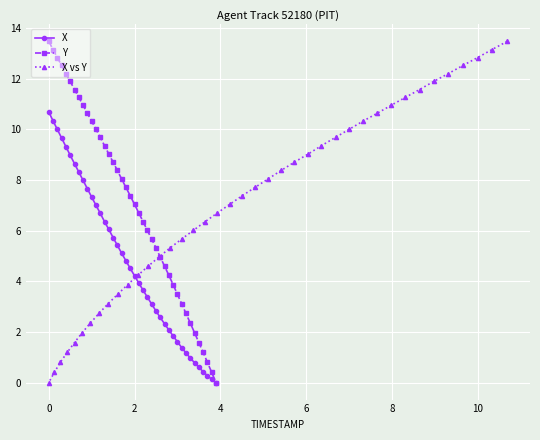

How many lines are shown in the chart?

3